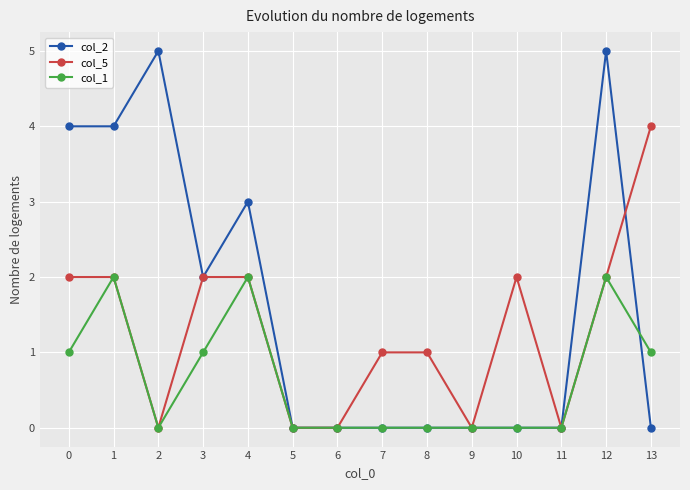

The col_5 series shows 1 at 0. True or false?

False